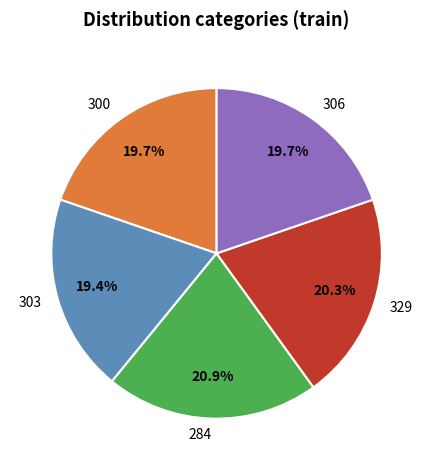

How many segments does this pie chart have?

5